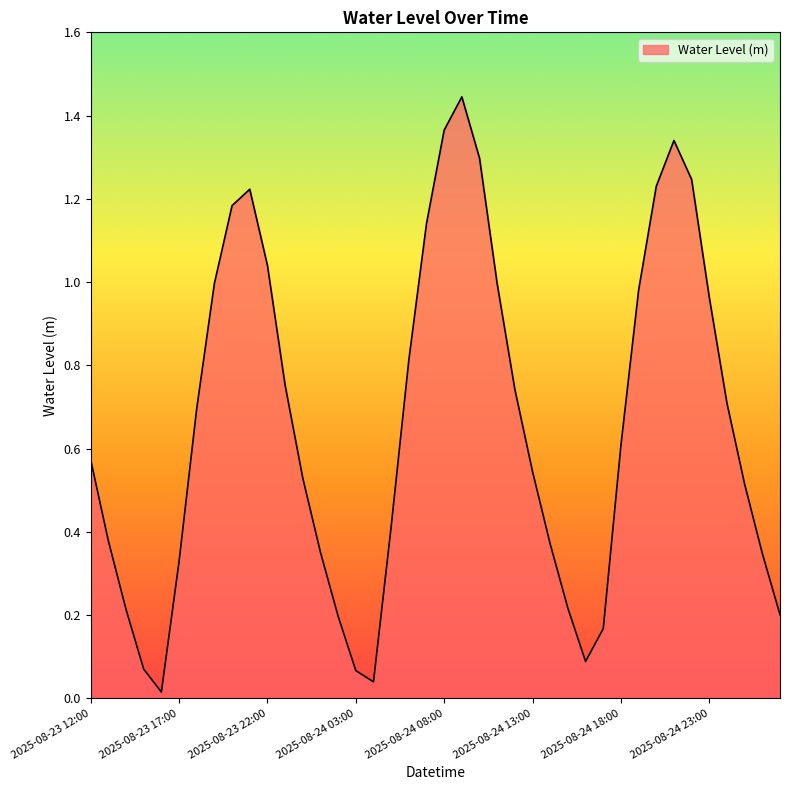

How many lines are shown in the chart?

1